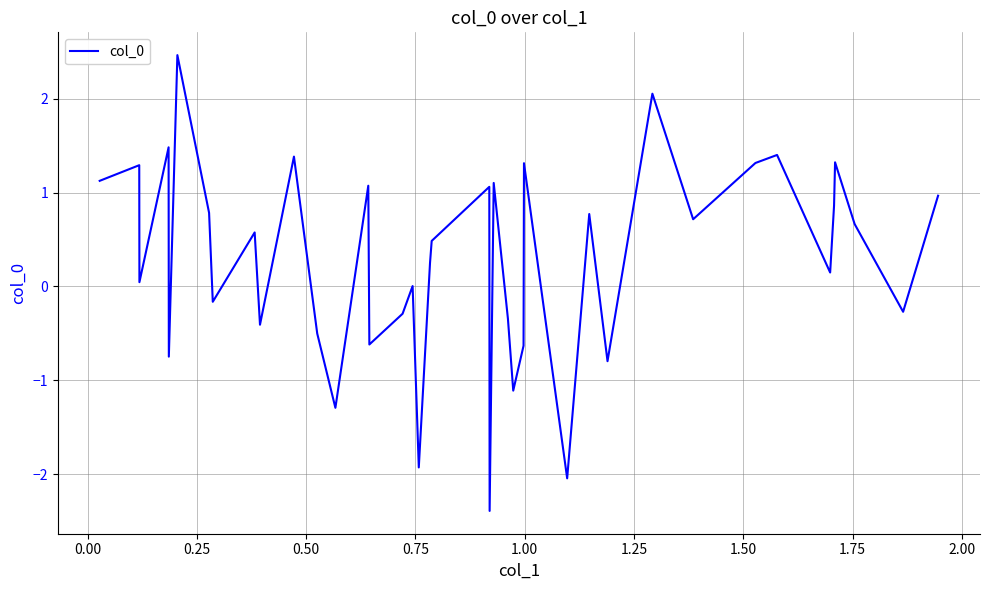

What is the minimum value shown in the chart?

-2.4